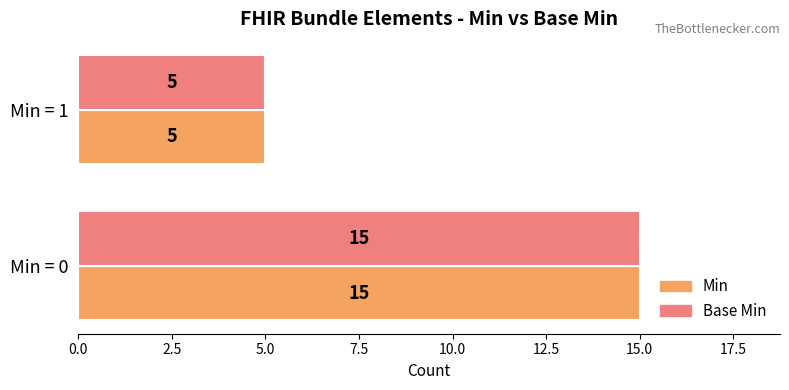

What is the smallest value displayed?

5